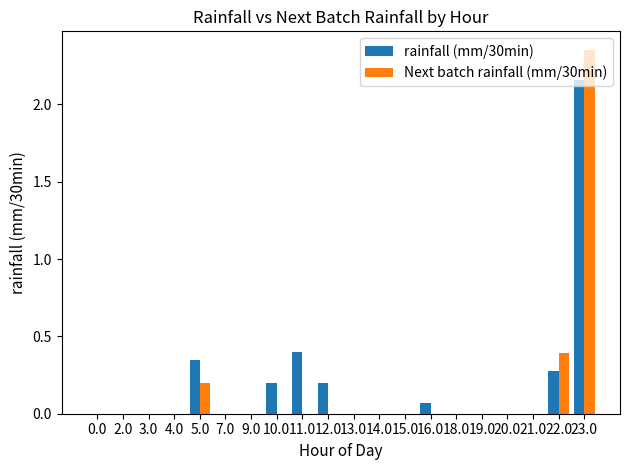

What is the total value across all series at 5.0?

0.5